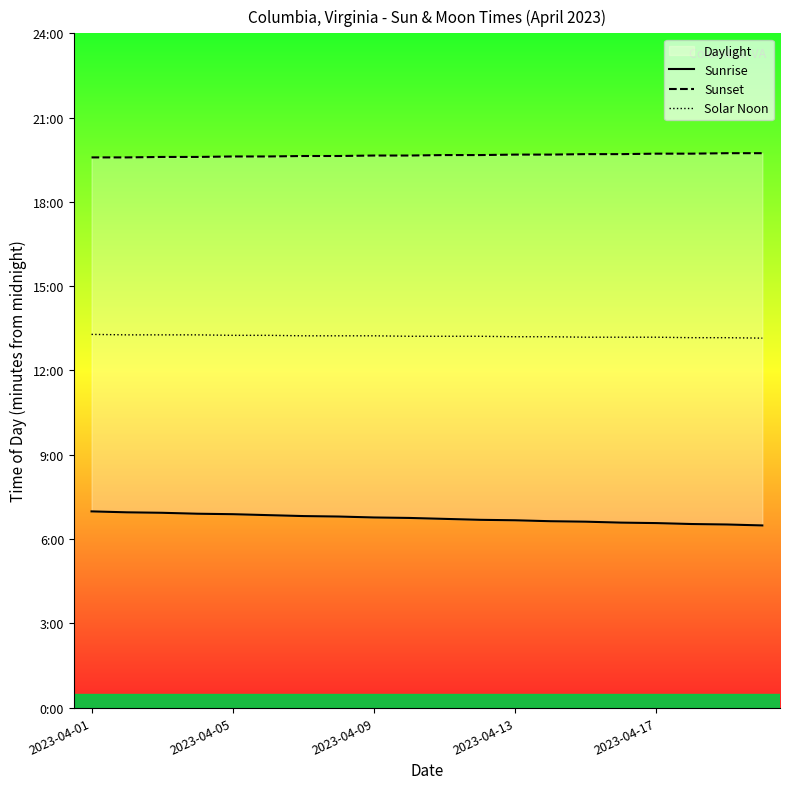

How many lines are shown in the chart?

3